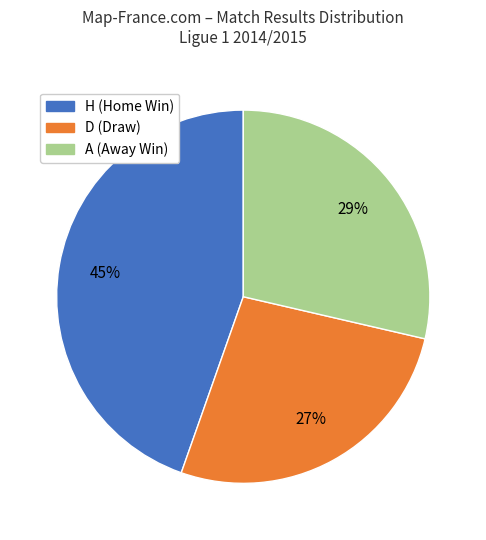

Is it true that H is 39% of the pie?

False